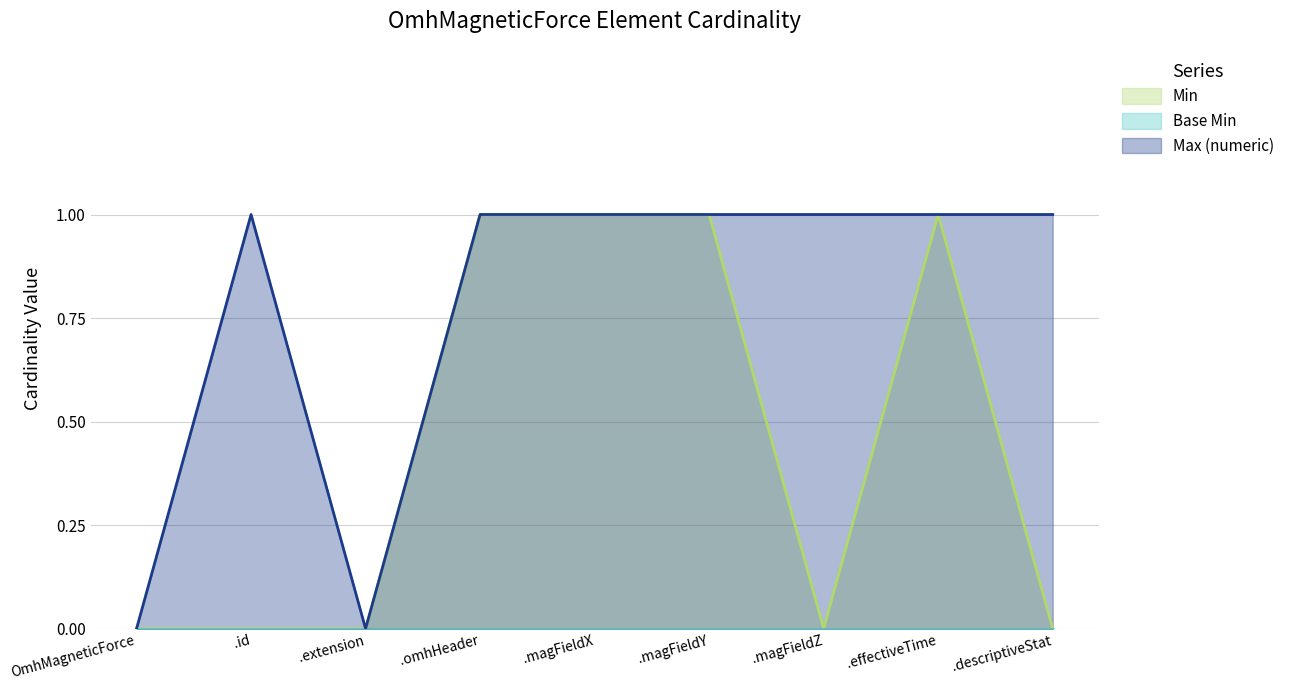

True or false: Min has more than 2 interior local peaks.

False